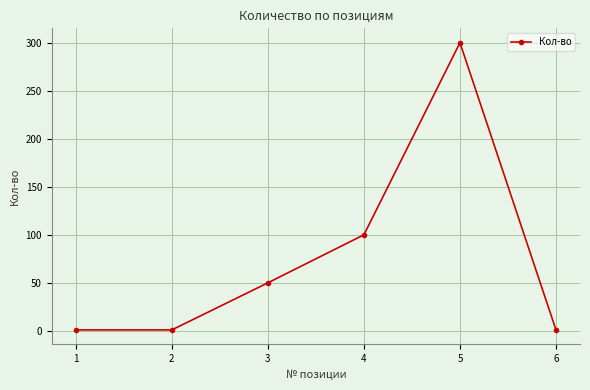

Reading left to right, list all the values displayed in this chart.

1=1	2=1	3=50	4=100	5=300	6=1